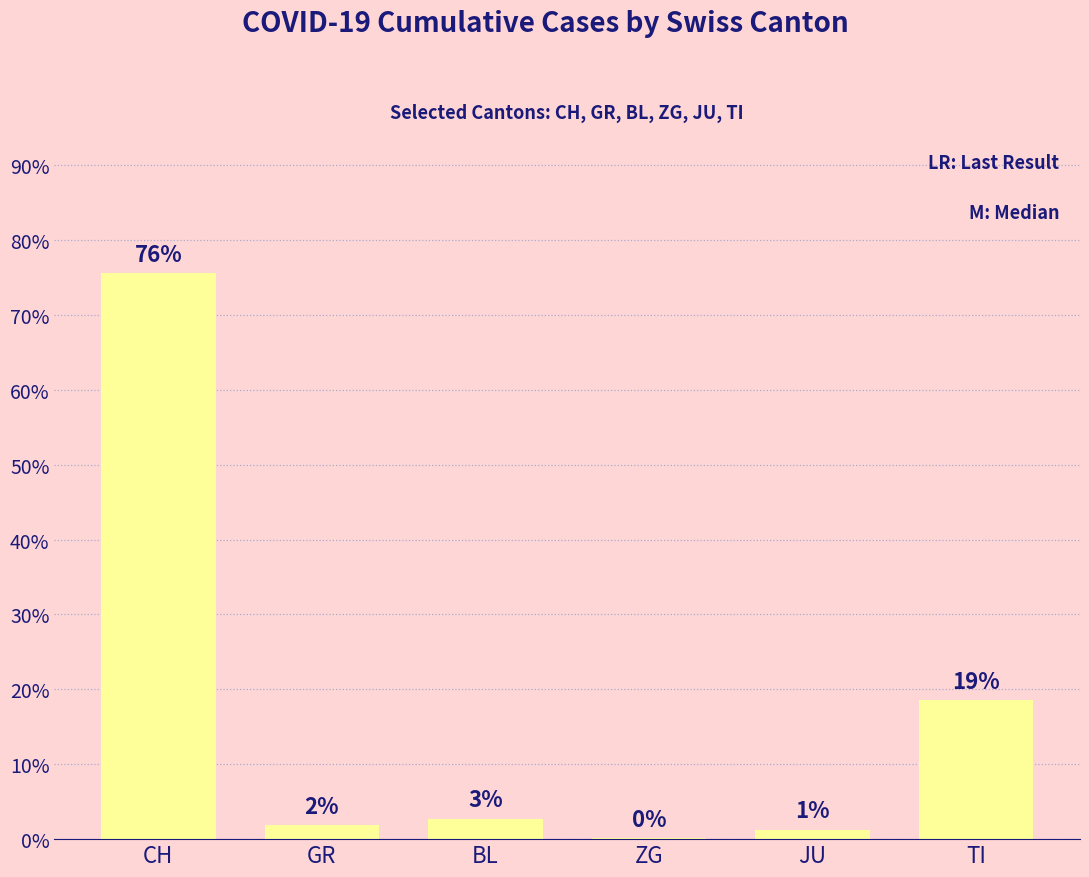

Is it true that the value at BL is 1.2?

False